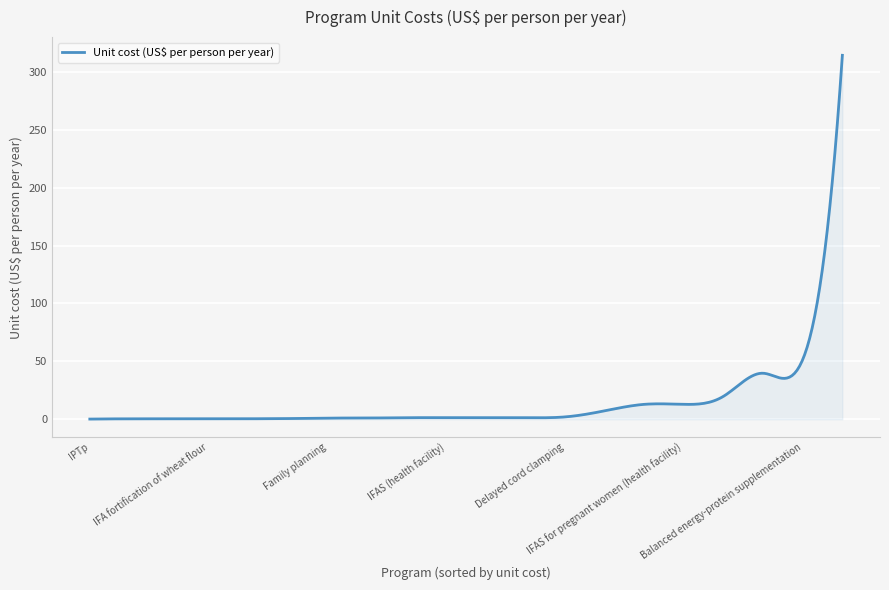

What is the greatest value displayed?

314.4